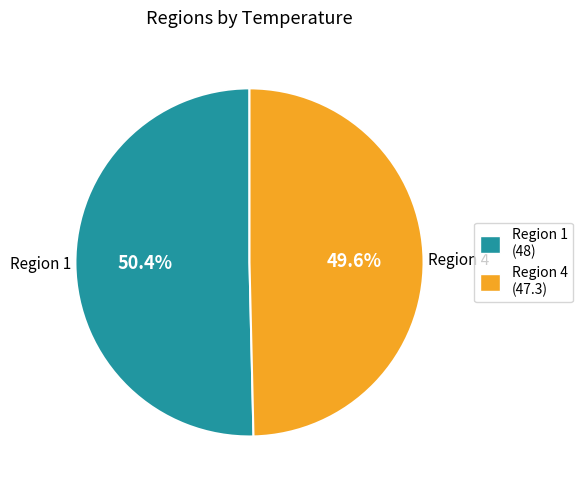

To the nearest percent, what is the average slice percentage?

50%